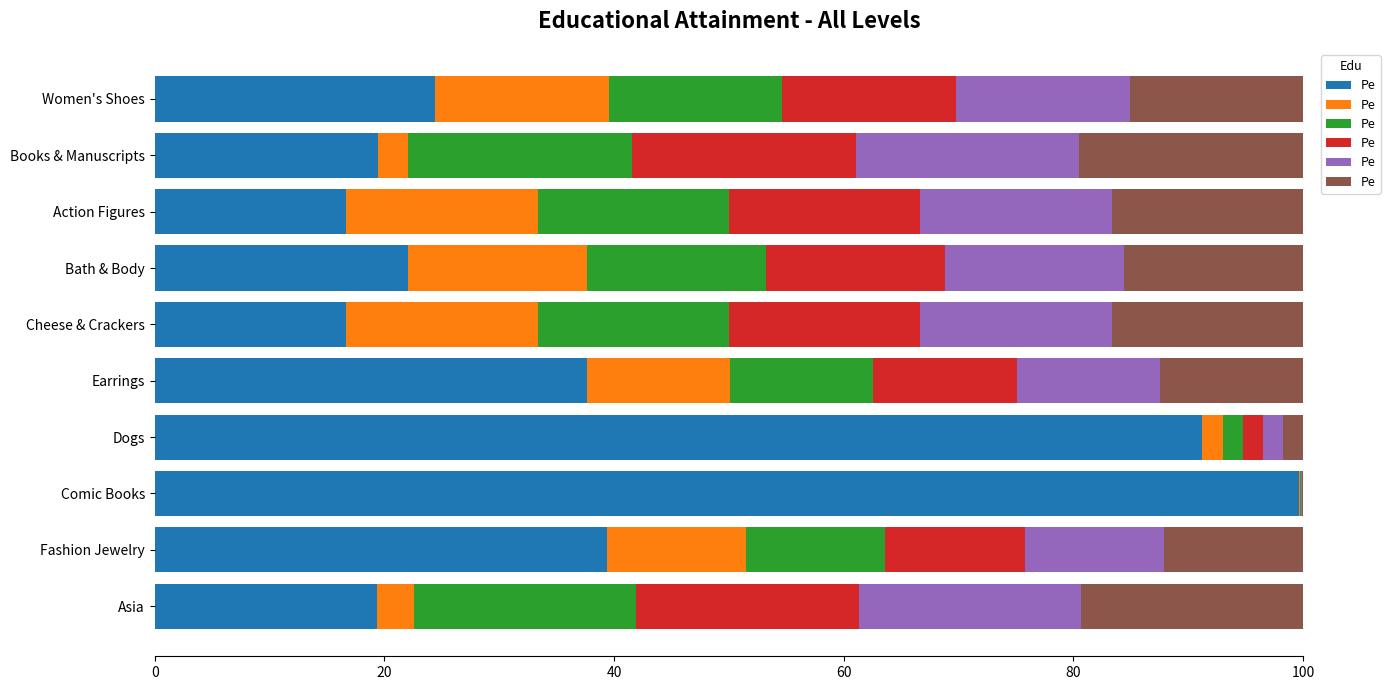

What is the total value across all series at Action Figures?

100.0